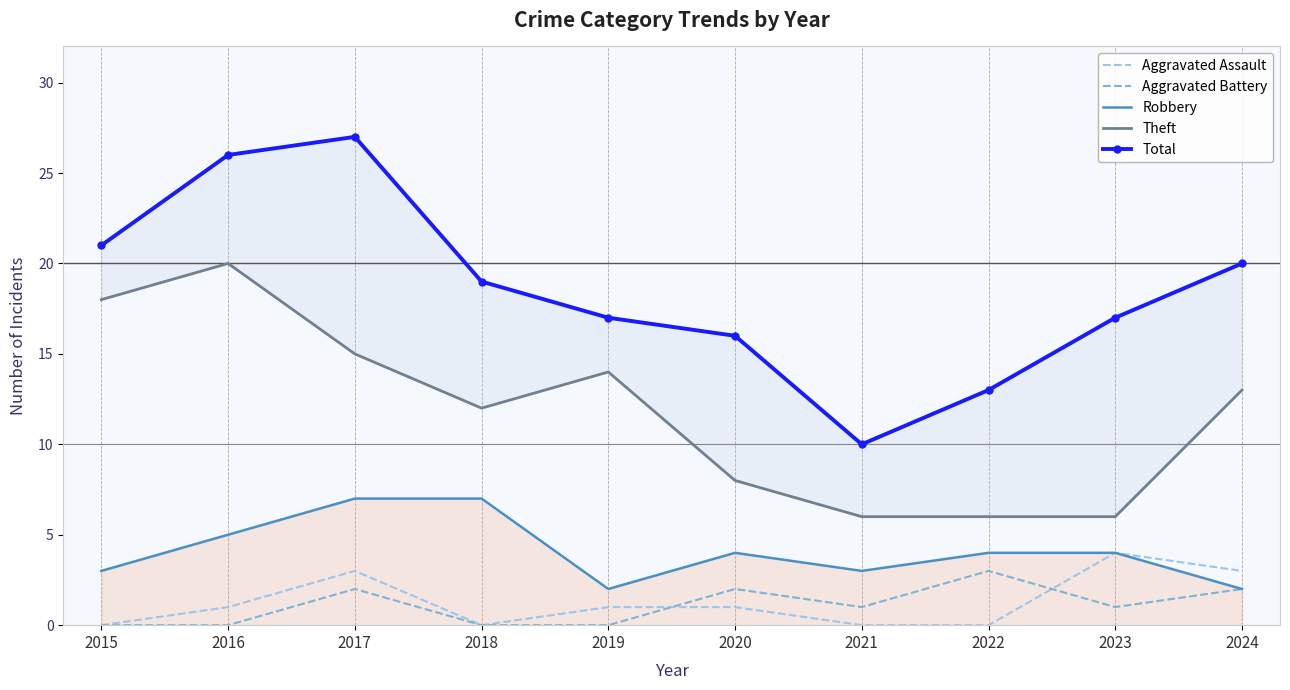

Rank the series by their maximum value, from highest to lowest.

Total, Theft, Robbery, Aggravated Assault, Aggravated Battery